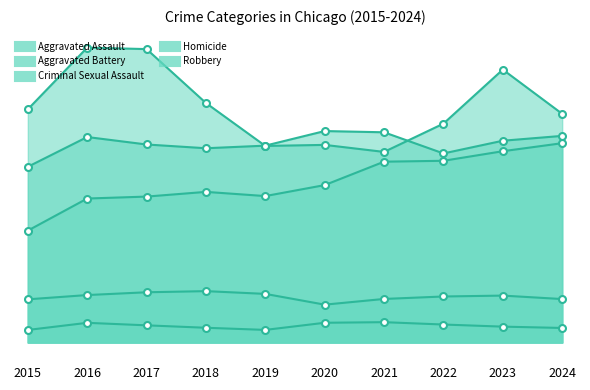

What is the average value of the Criminal Sexual Assault series?

1697